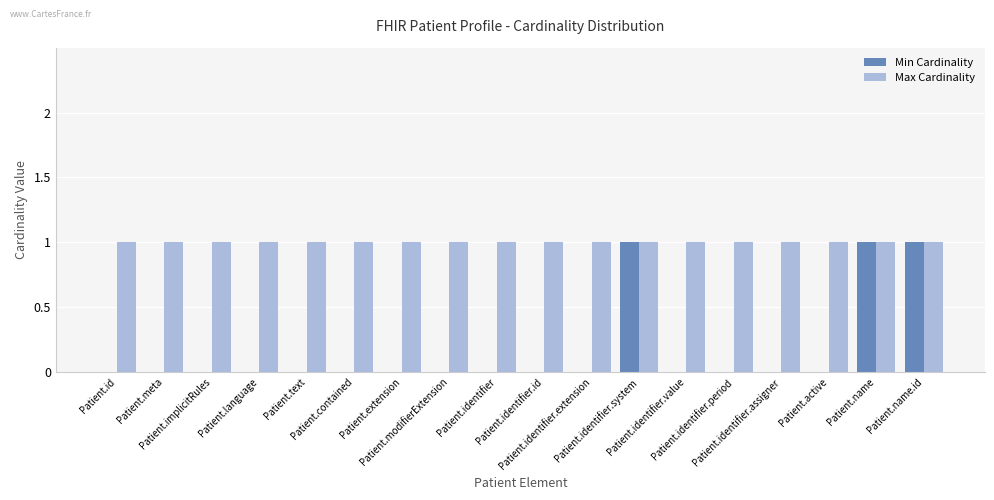

Which series has the largest total across all categories?

Max Cardinality